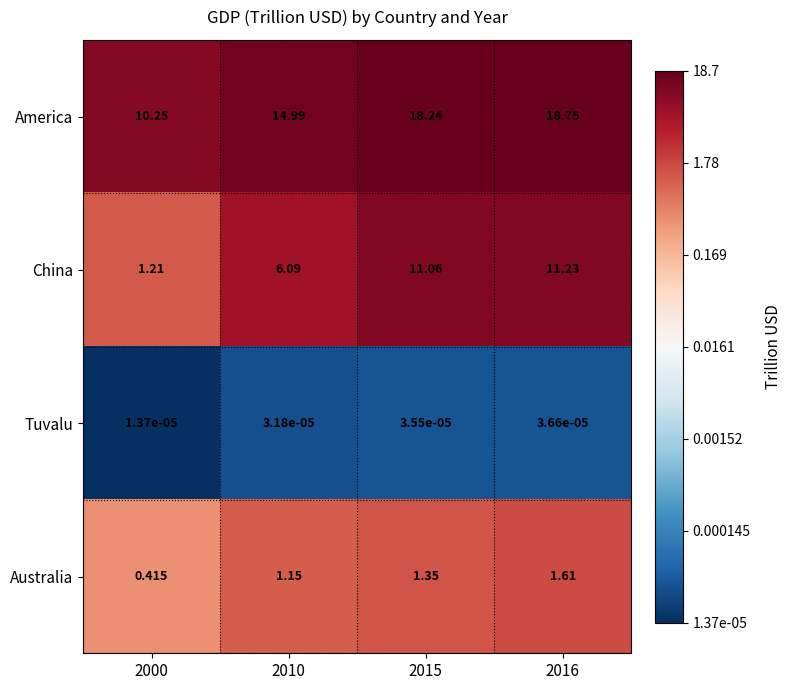

At 2015, list the series in order from largest to smallest.

America, China, Australia, Tuvalu